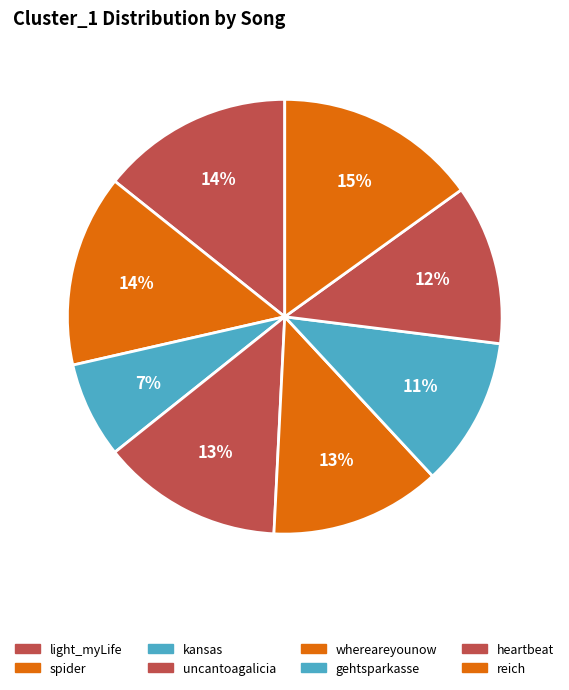

Is there any slice that represents more than half of the pie?

No